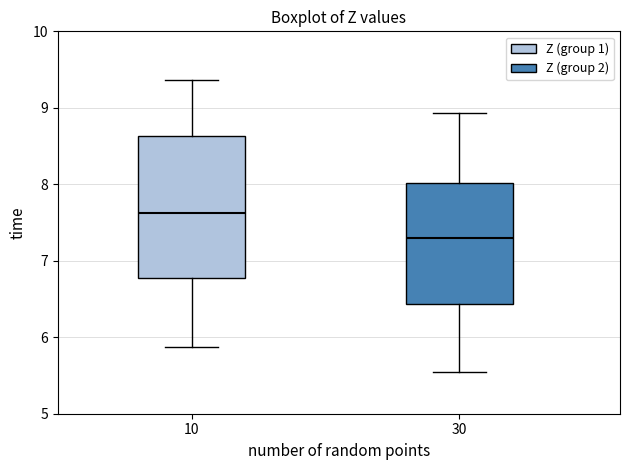

Where is the upper edge of the box at x = 30 on the y-axis? The values are not printed on the chart, so give them approximately, as read against the axis.

8.0